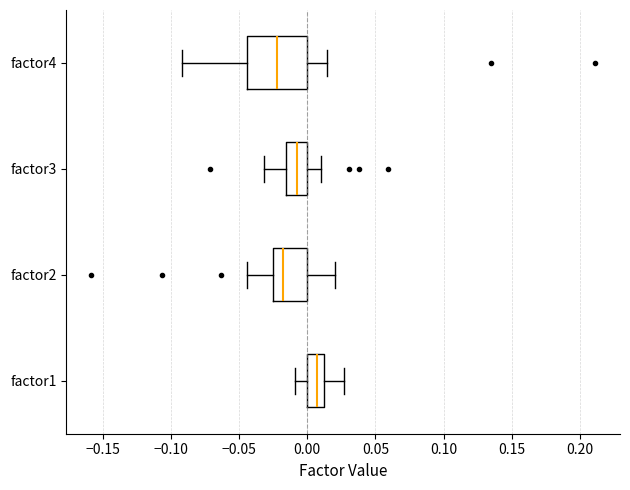

Reading bottom to top, read every box against the x-axis: the position of its median line, the range the box covers, and the ends of its whiskers. The values are not printed on the chart, so give them approximately, as read against the axis.

factor1: median 0.005, box 0.000 to 0.010, whiskers -0.010 to 0.025
factor2: median -0.020, box -0.025 to 0.000, whiskers -0.045 to 0.020
factor3: median -0.010, box -0.015 to 0.000, whiskers -0.030 to 0.010
factor4: median -0.020, box -0.045 to 0.000, whiskers -0.090 to 0.015